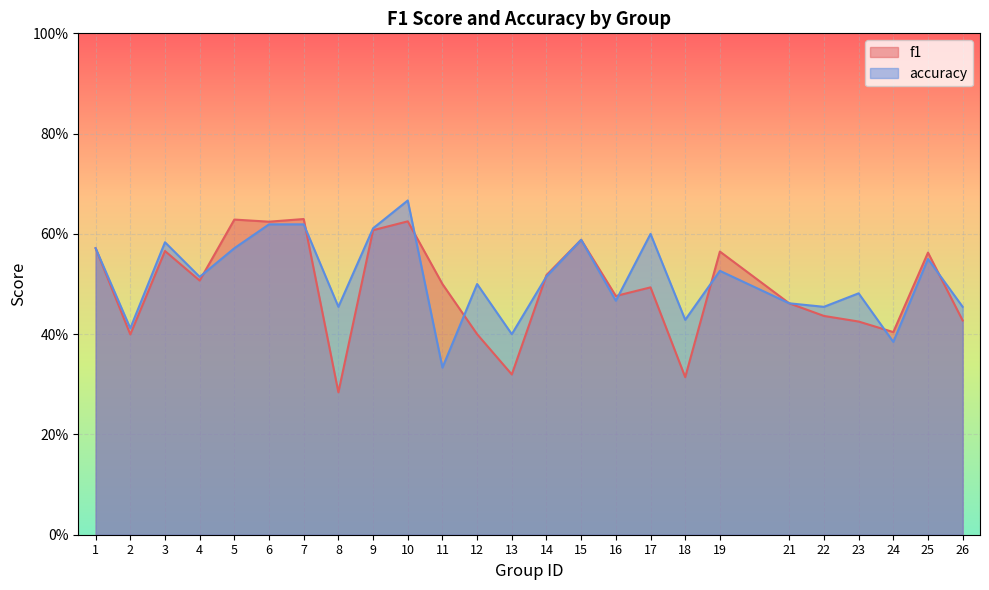

The value of accuracy at 3 is 0.6. True or false?

True